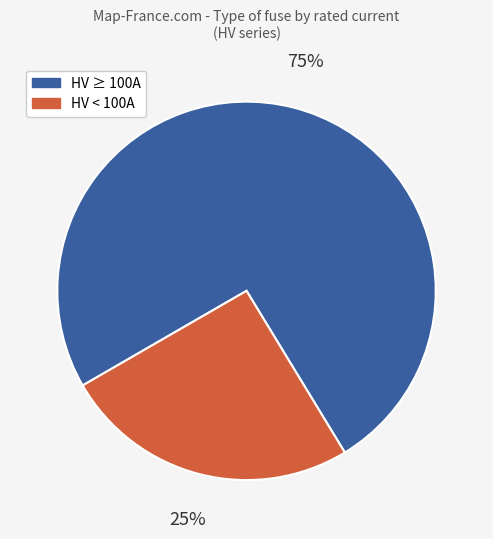

Between HV < 100A and HV ≥ 100A, which is larger?

HV ≥ 100A